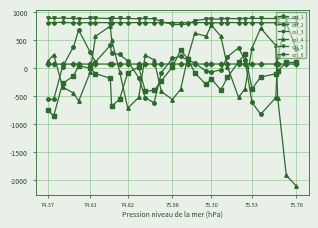

True or false: col_3 has more than 0 interior local peaks.

True